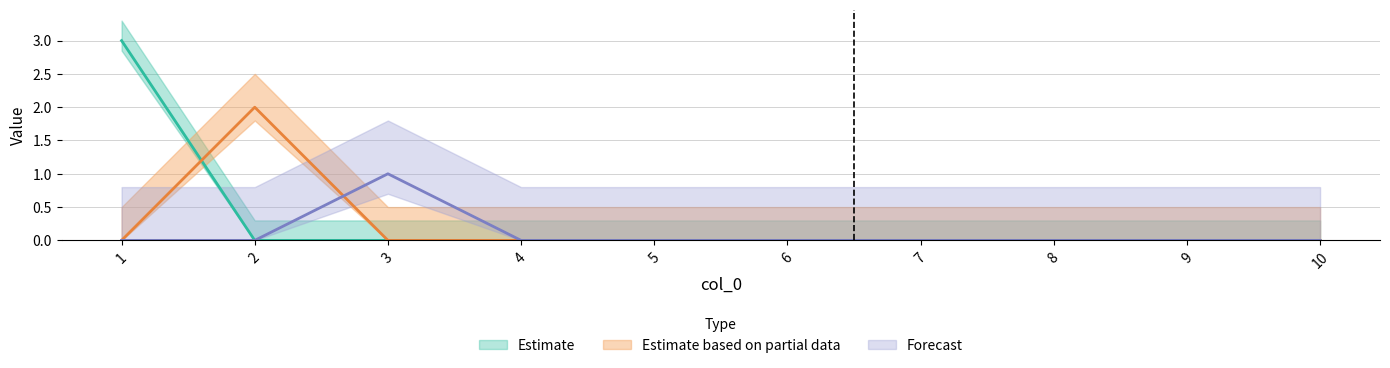

Reading right to left, transcribe all the data shown in this chart.

2: 0	0	0	0	0	0	0	0	0	3
5: 0	0	0	0	0	0	0	0	2	0
7: 0	0	0	0	0	0	0	1	0	0